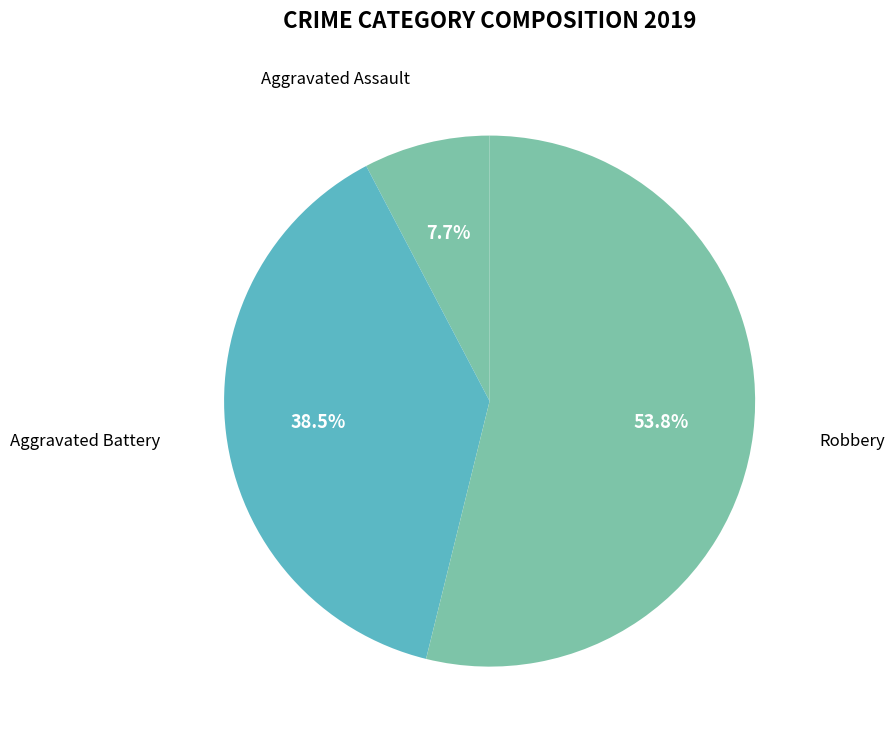

What is the ratio of the value at Robbery to the value at Aggravated Assault?

7.0